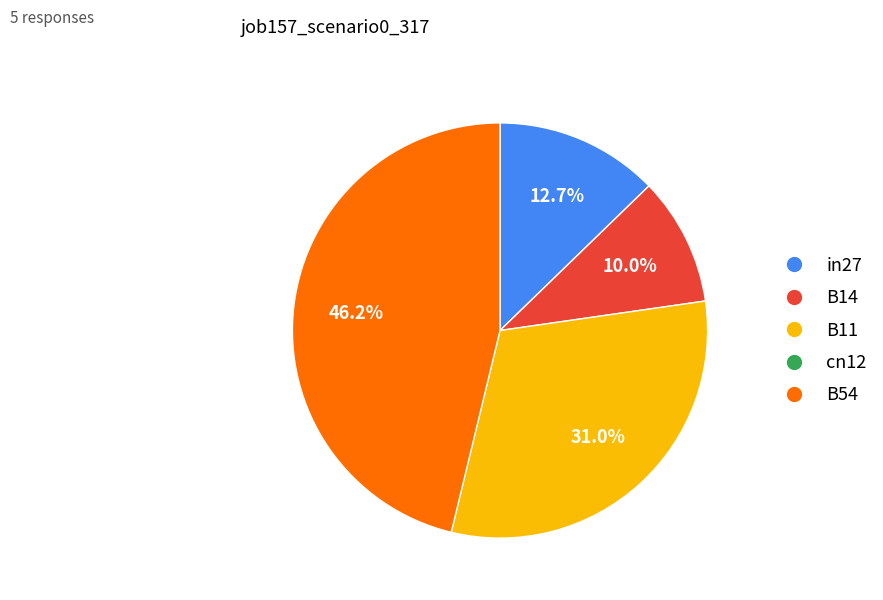

How many segments does this pie chart have?

4